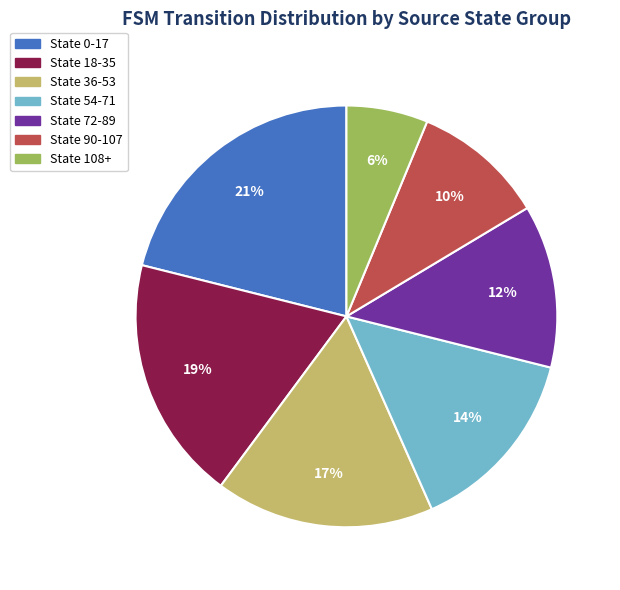

Do State 90-107 and State 18-35 together represent more than half of the pie?

No